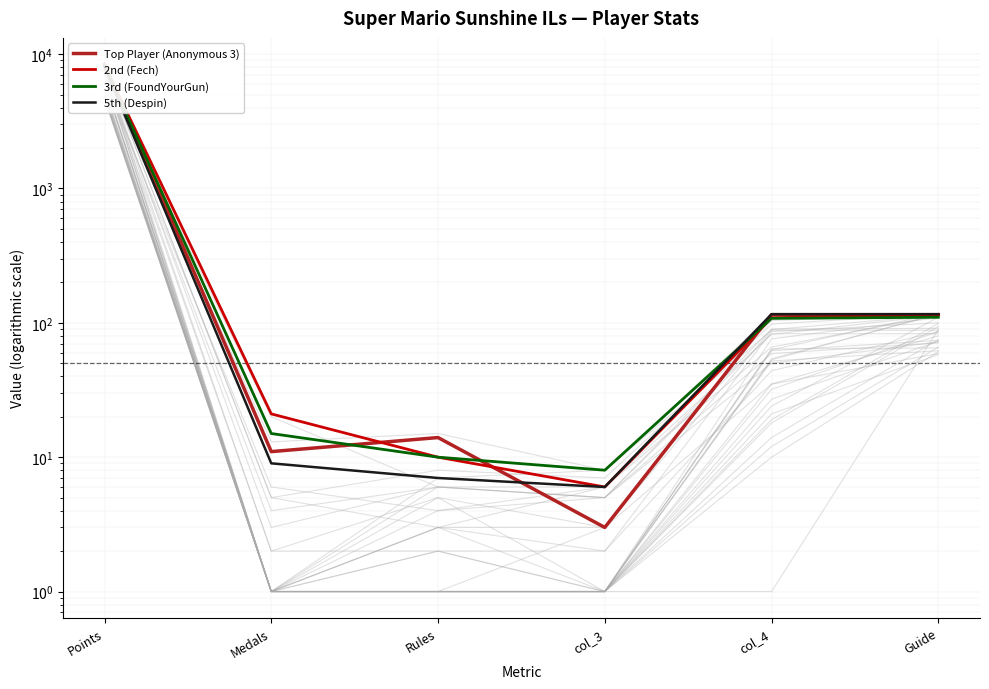

At how many categories does at least one series exceed 3779?

1